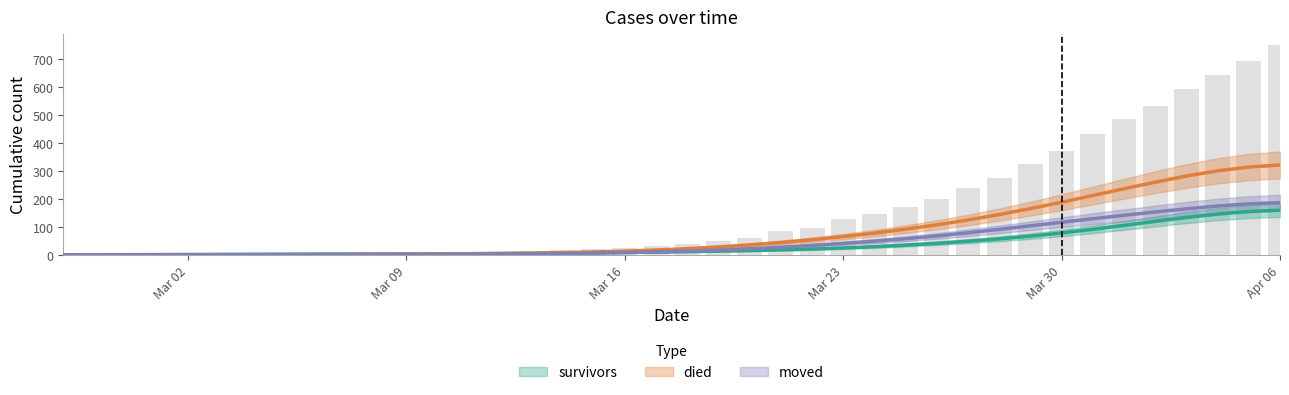

Where does the died series first go above 39?

2020-03-19